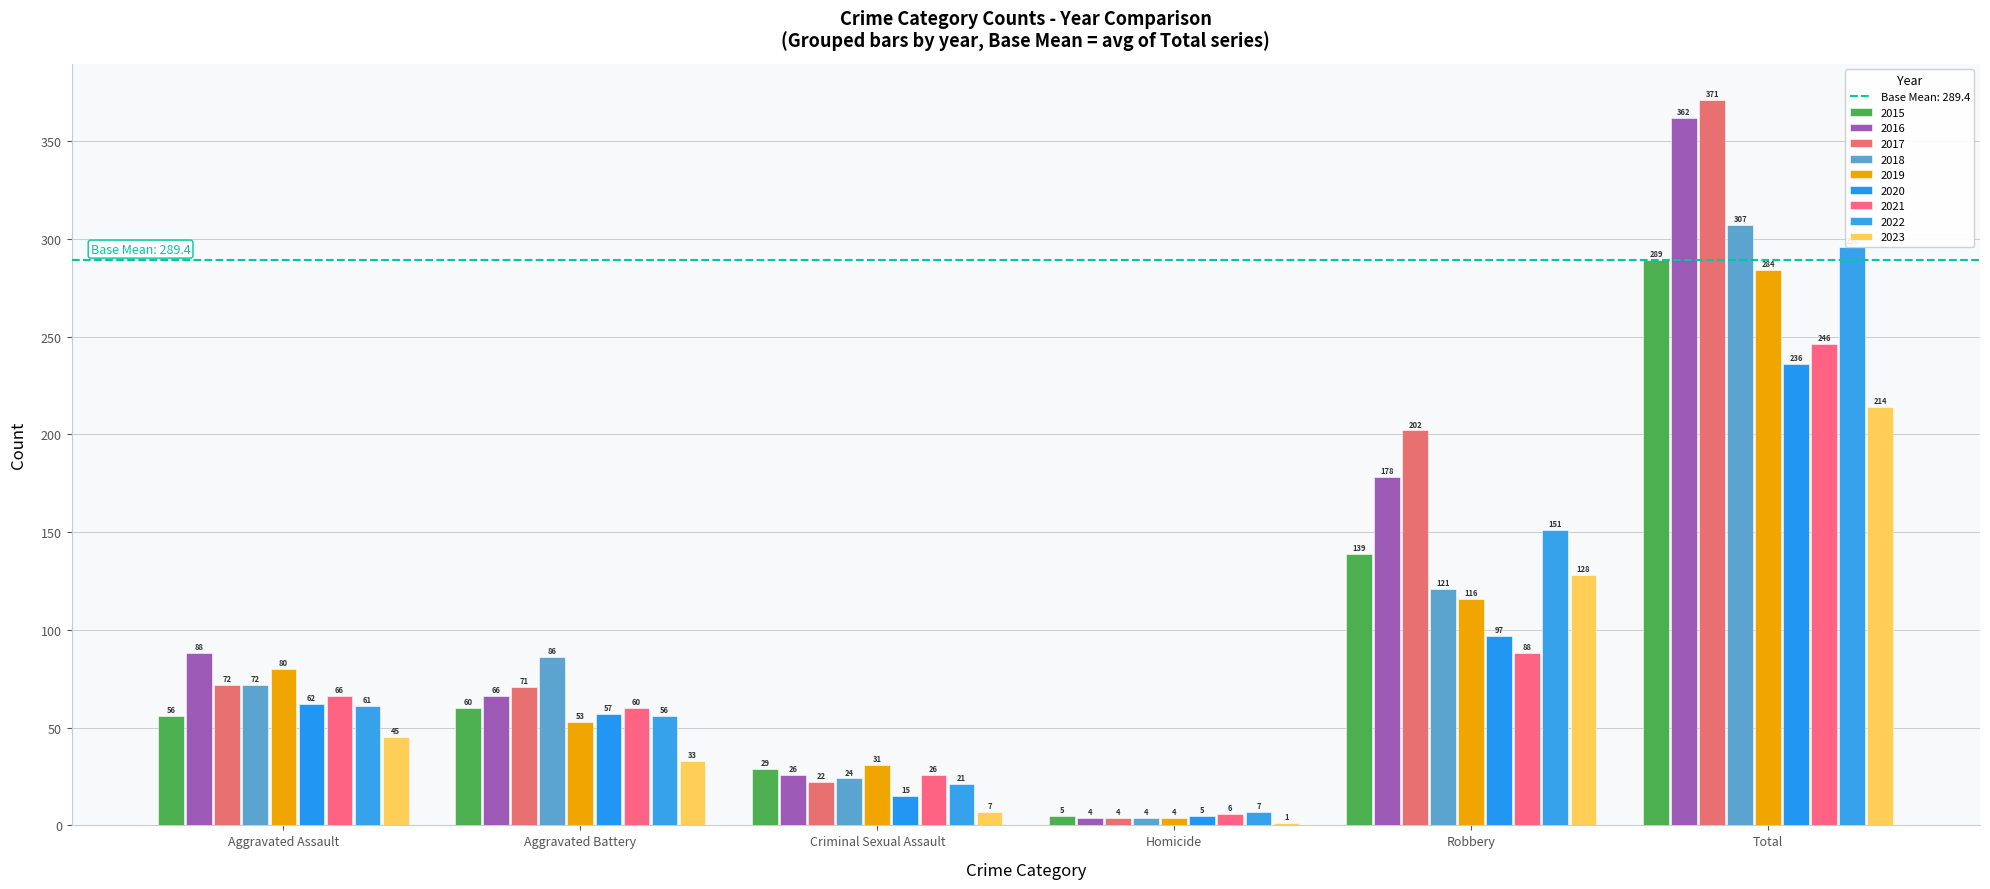

How many data points in Aggravated Battery are less than 60?

4